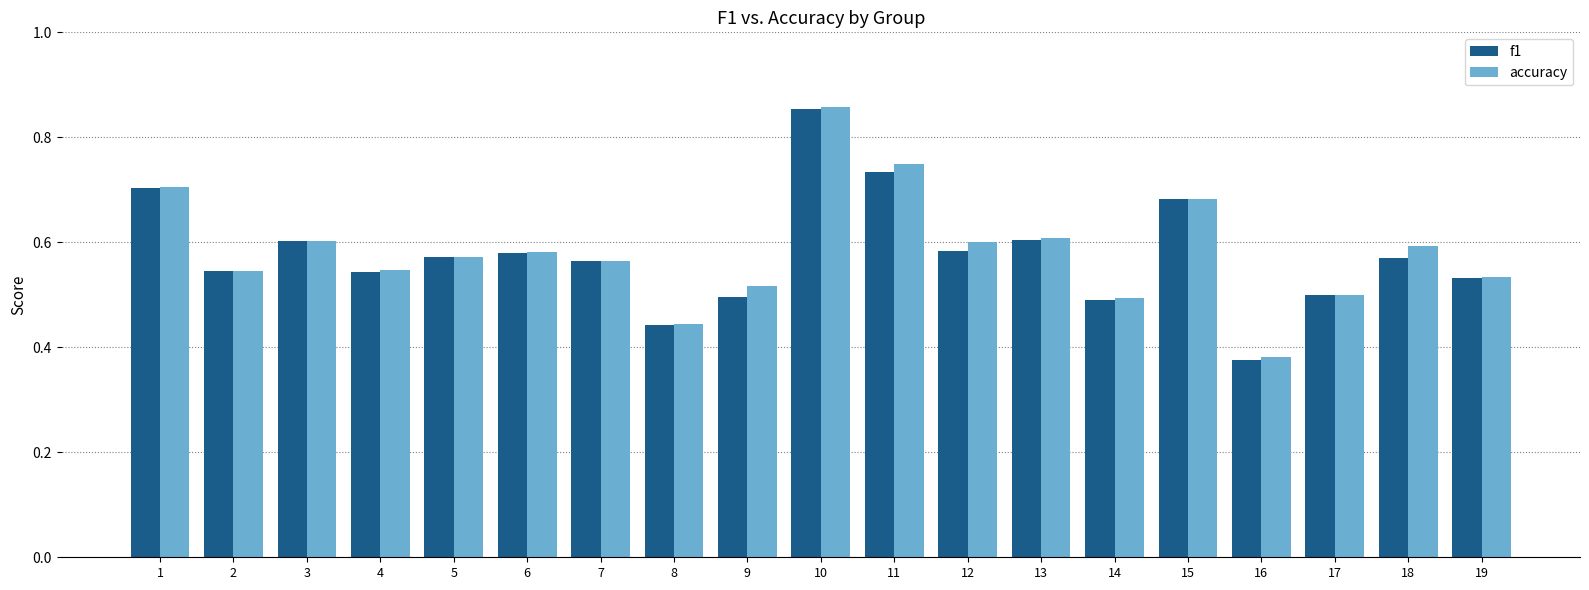

Count the accuracy values in the range 0 to 1.

19